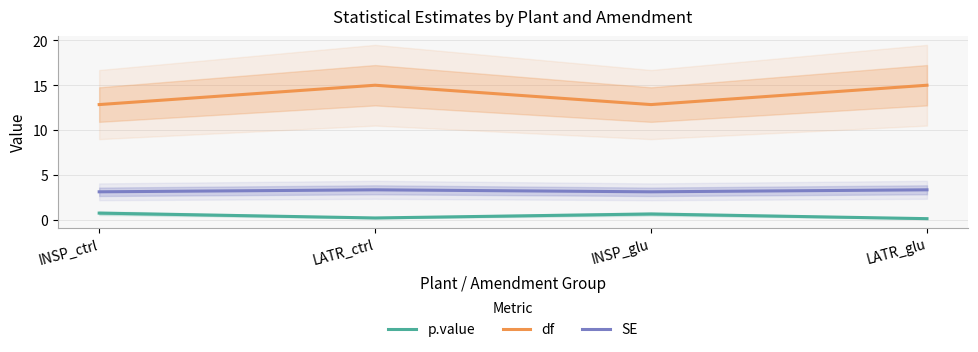

Reading left to right, what are all the values shown in this chart?

p.value: 0.7	0.2	0.7	0.1
df: 12.9	15.0	12.9	15.0
SE: 3.1	3.3	3.1	3.3